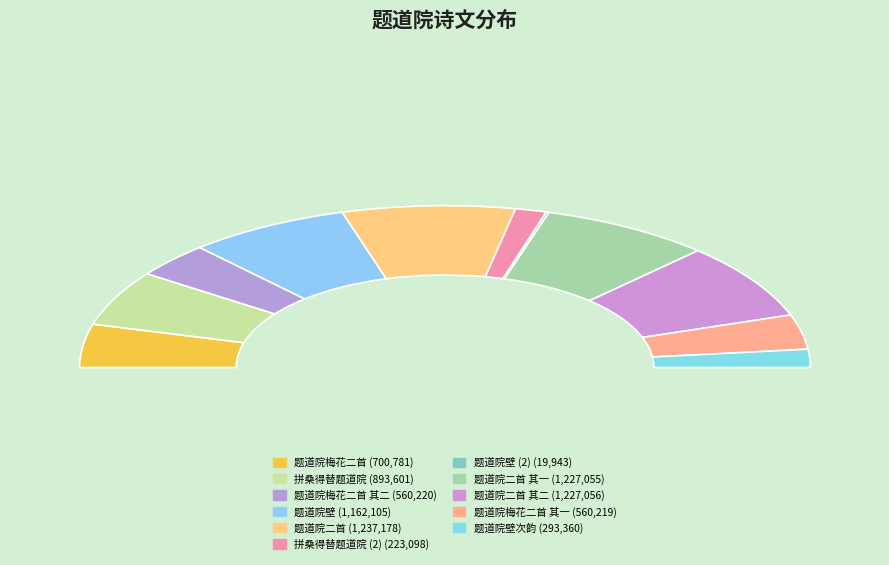

Which slice is the largest?

题道院二首